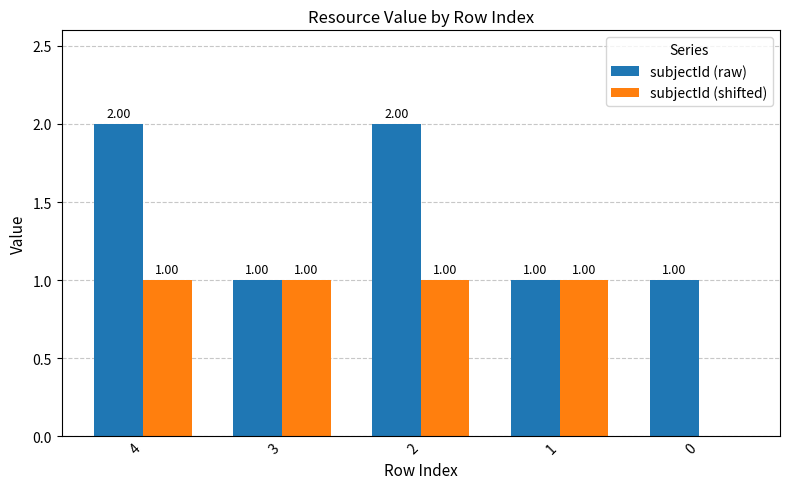

What is the total value across all series at 0?

1